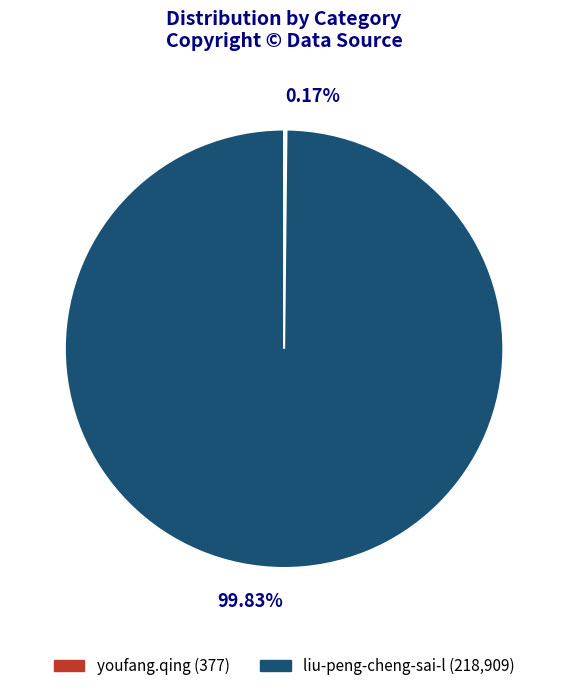

What is the largest slice in the pie chart?

liu-peng-cheng-sai-l